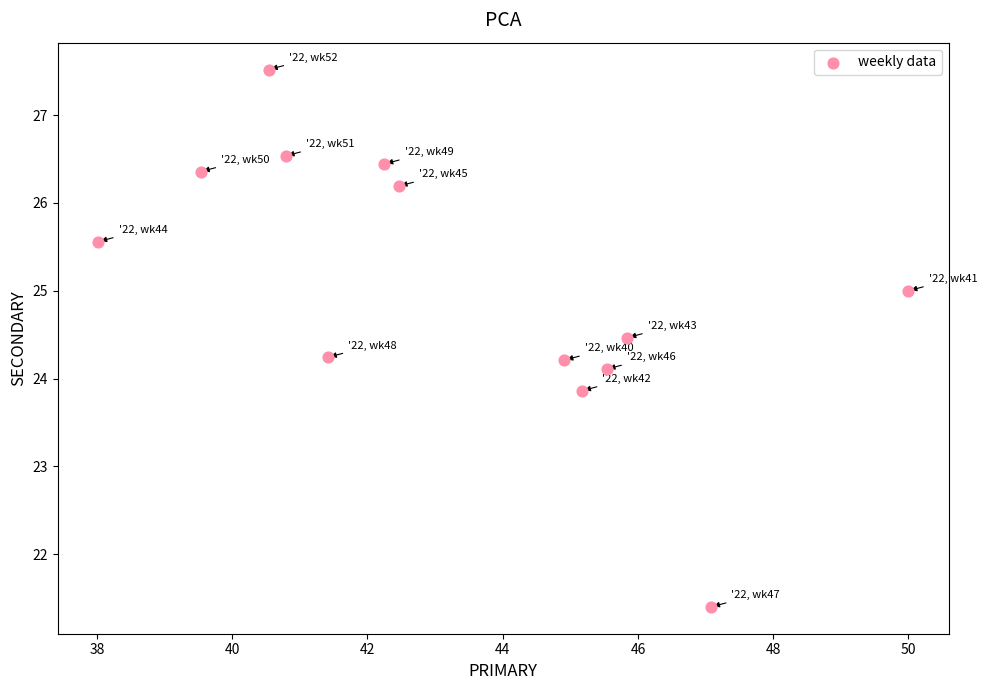

What is the range of Y values (max minus min)?

6.1